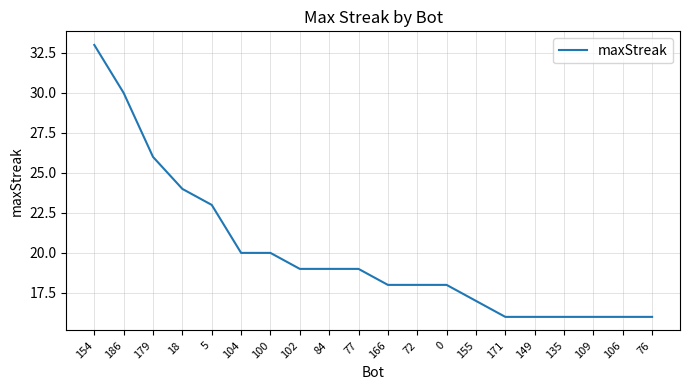

What is the change in value from 18 to 149?

-8